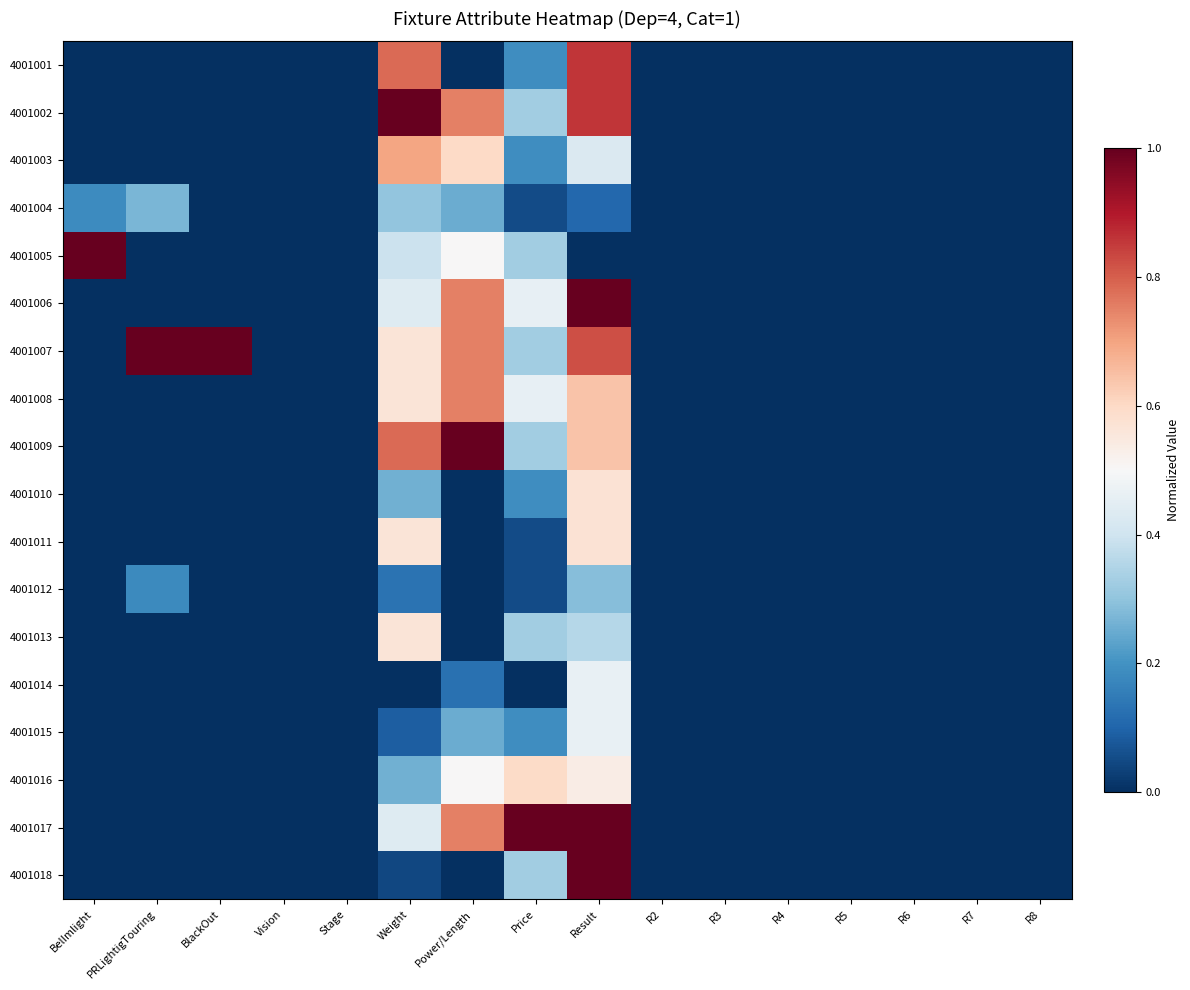

Count the number of categories in the chart.

16